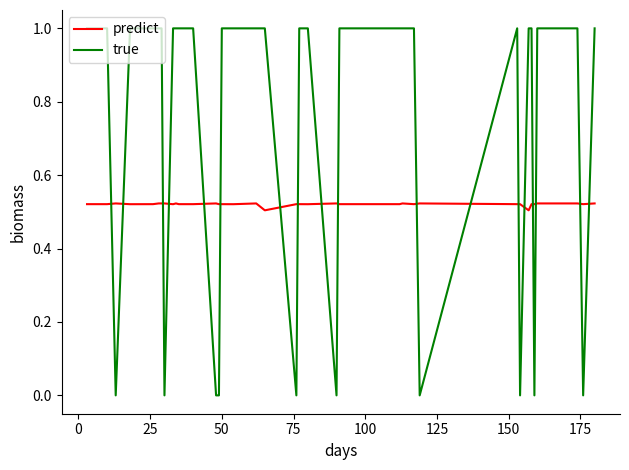

At how many categories does at least one series exceed 0?

40